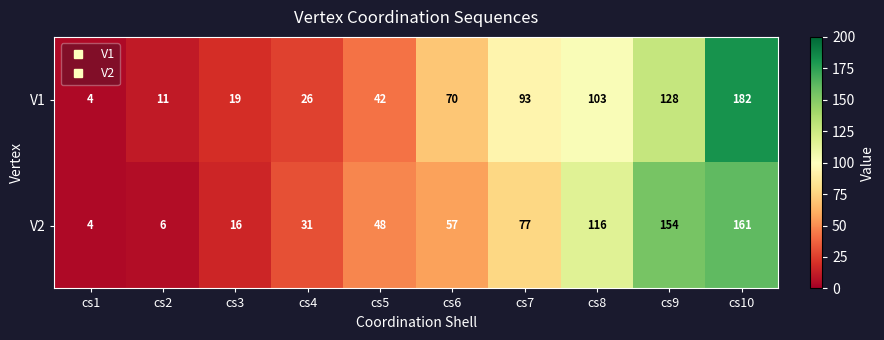

The value of V2 at cs1 is 2. True or false?

False